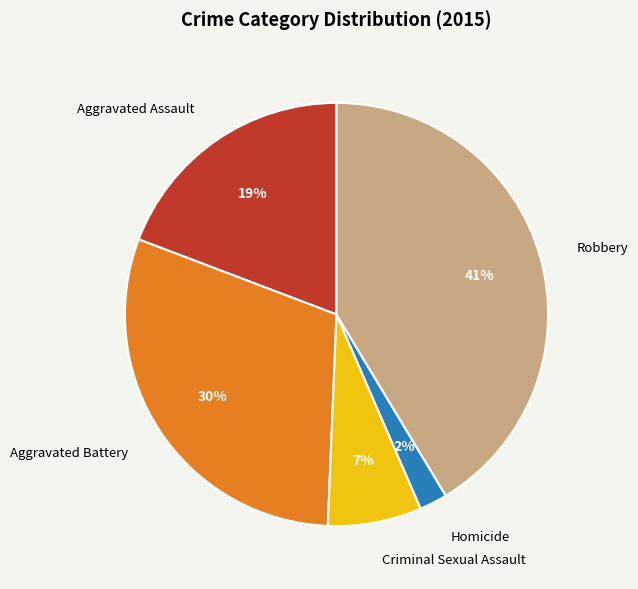

Does Robbery represent more than half of the total?

No